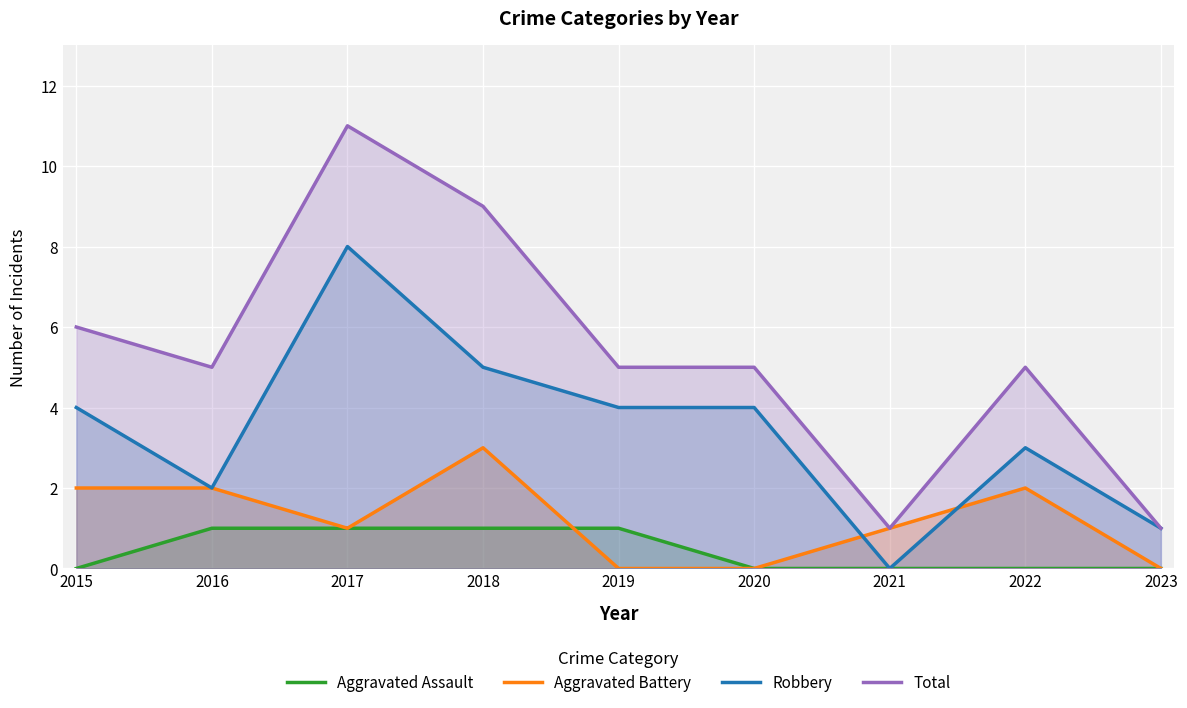

Does the chart display data point markers on the line(s)?

No